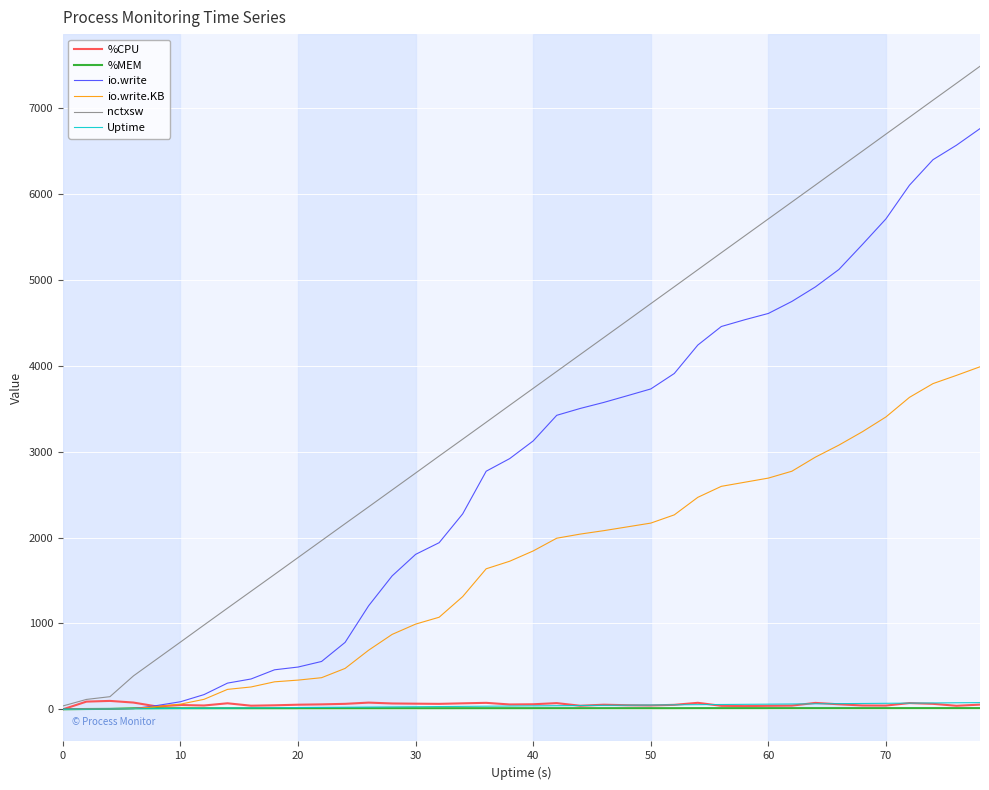

What is the maximum value shown in the chart?

7487.0